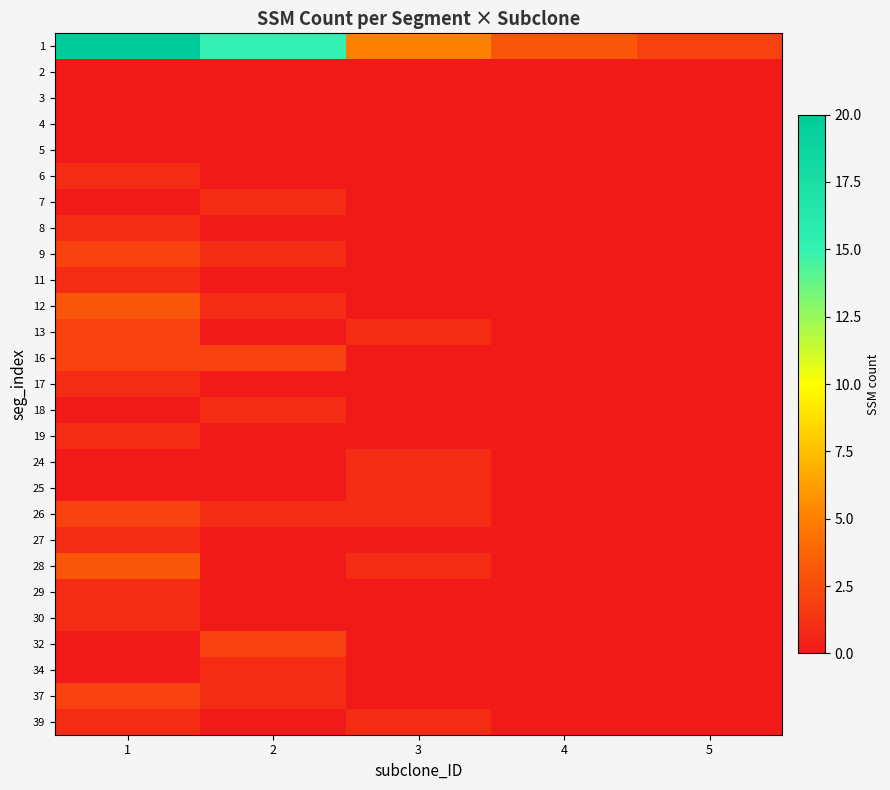

List the series in order of their peak value, lowest first.

2, 3, 4, 5, 6, 7, 8, 11, 17, 18, 19, 24, 25, 27, 29, 30, 34, 39, 9, 13, 16, 26, 32, 37, 12, 28, 1